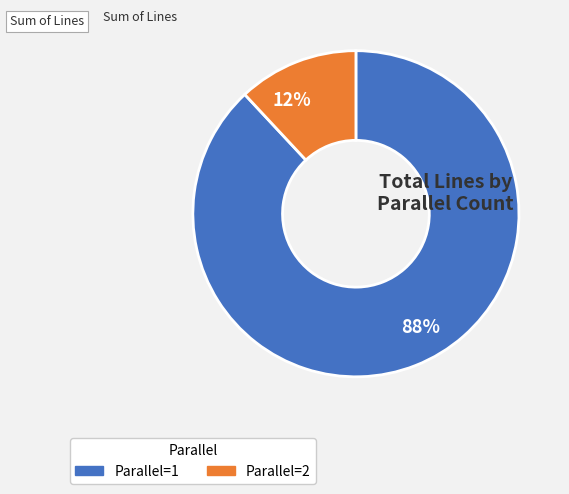

To the nearest percent, what portion does Parallel=2 represent?

12%